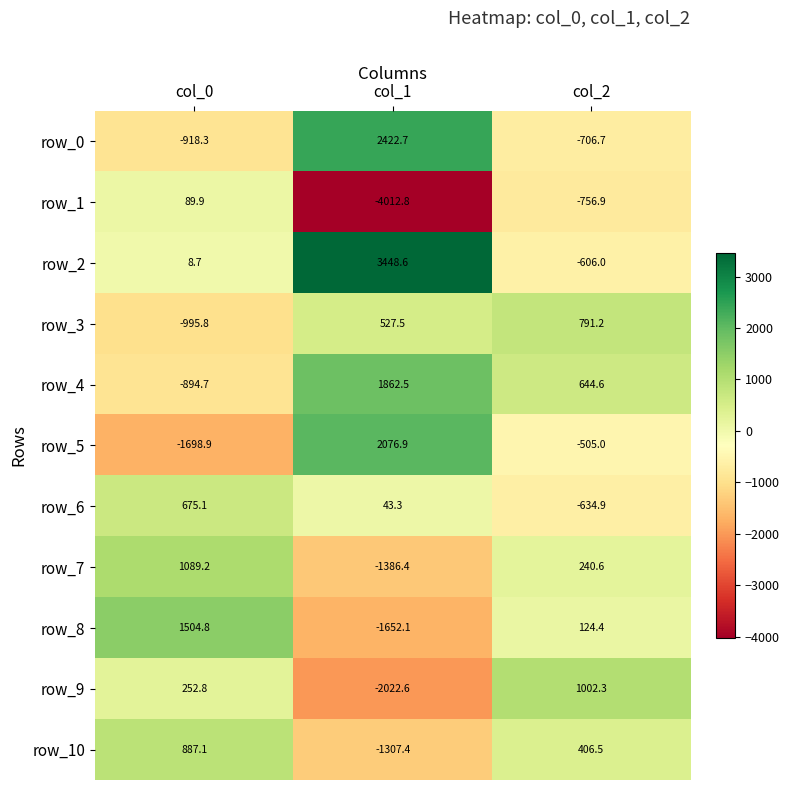

What is the sum of the row_9 values at col_2 and col_1?

-1020.3